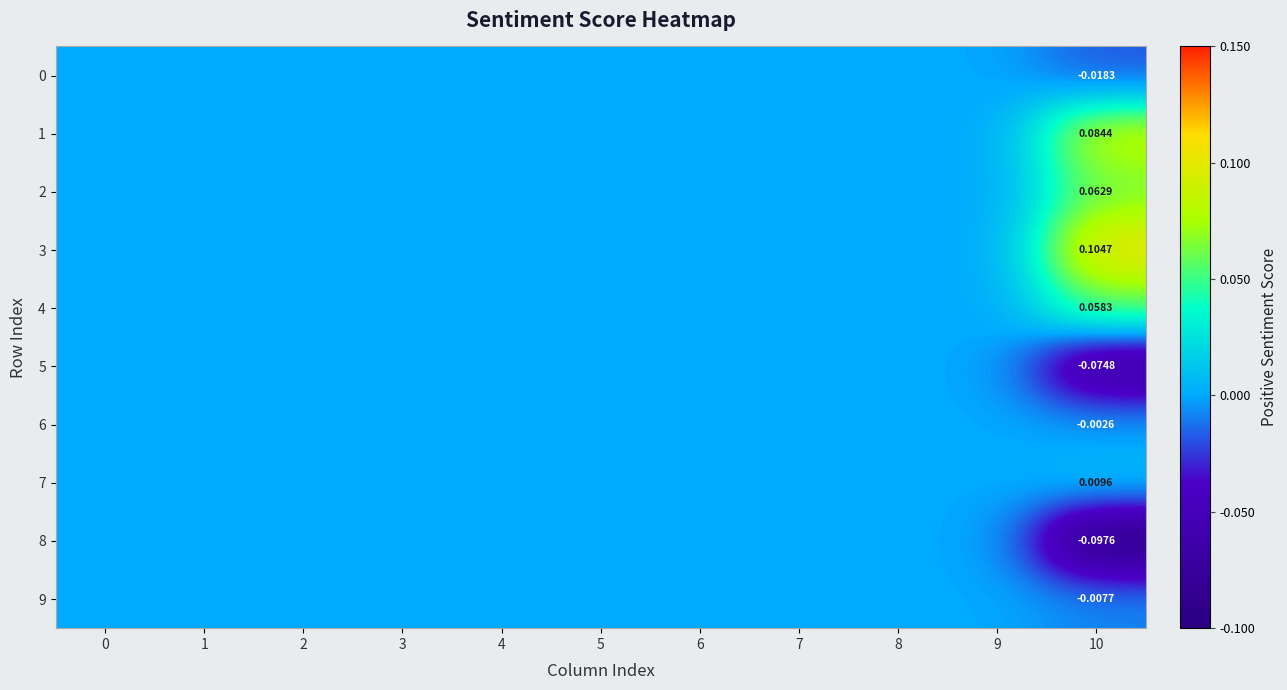

How many positive values does the 4 series have?

1